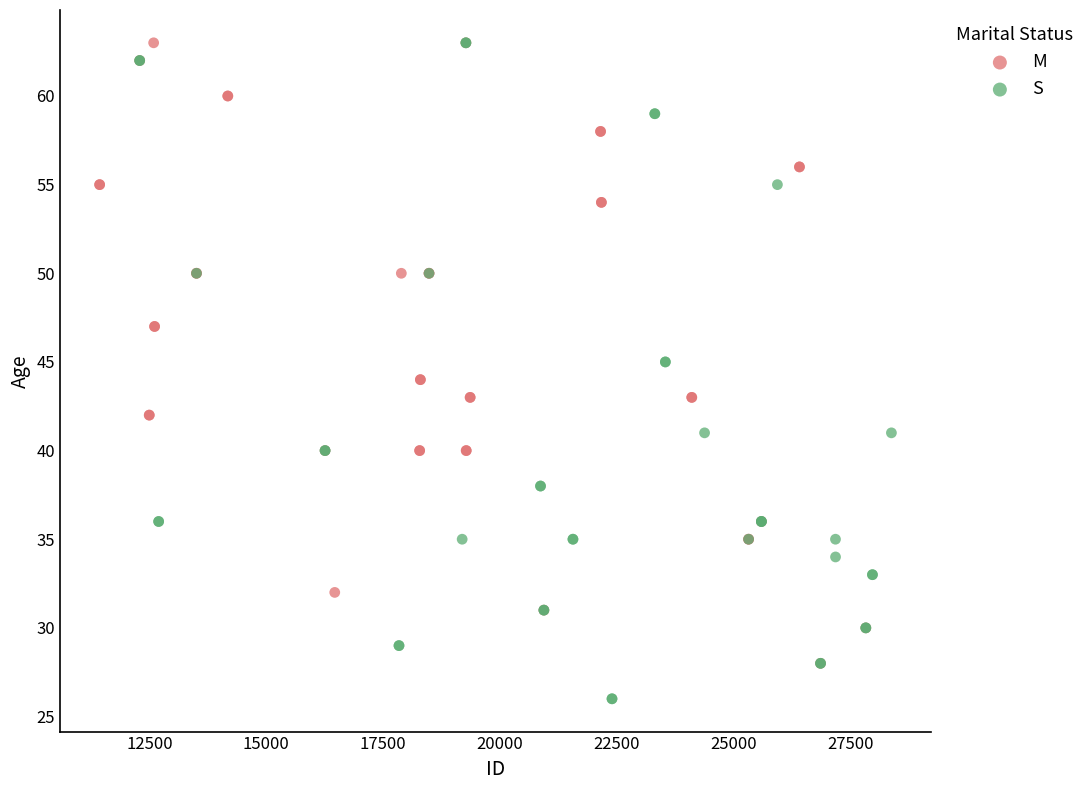

What are all the series names shown in the legend?

M, S